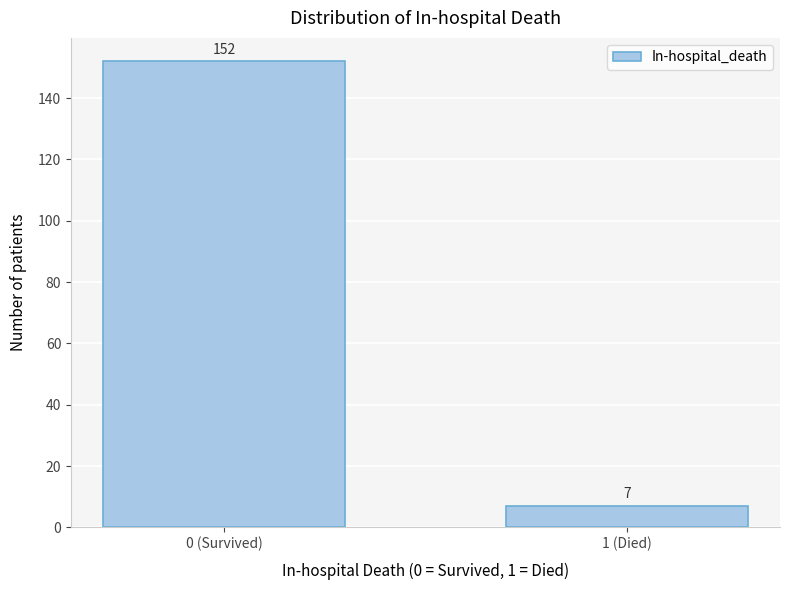

Reading left to right, transcribe all the data shown in this chart.

152	7